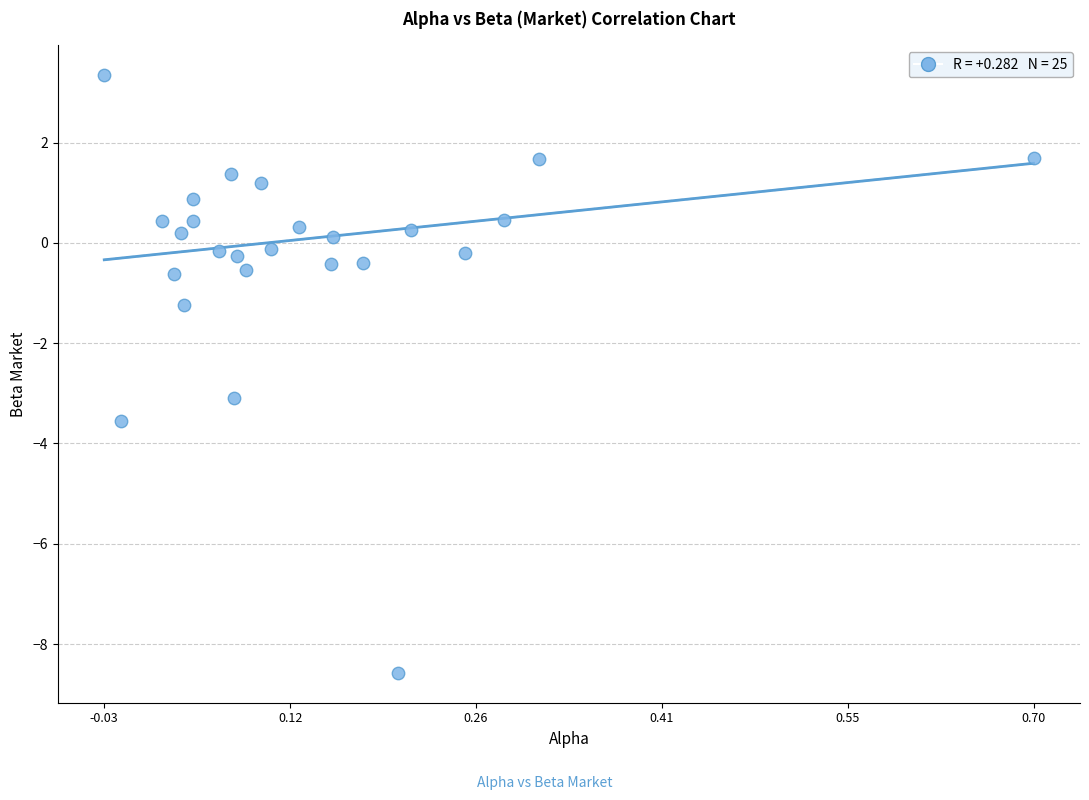

What is the range of Y values (max minus min)?

11.9